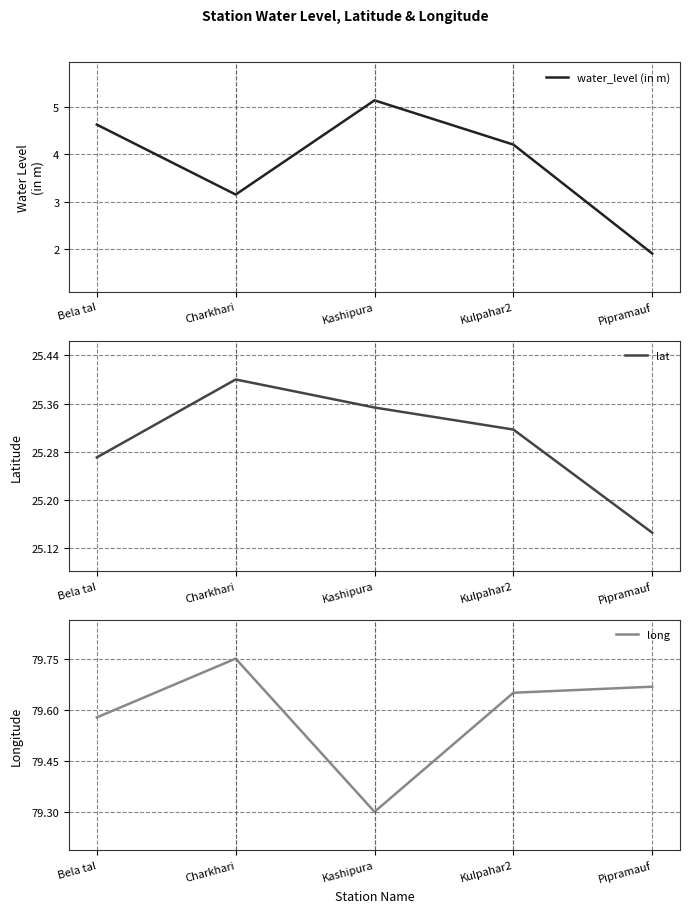

True or false: water_level (in m) and long cross at least once.

False